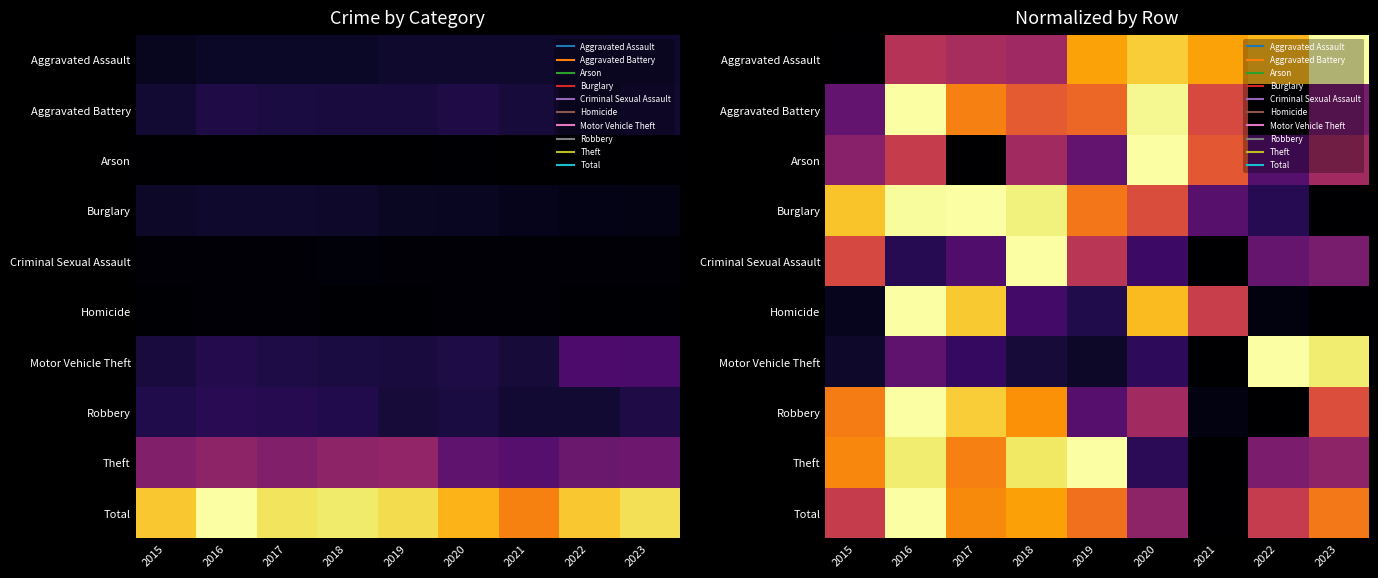

What is the difference between the highest and lowest values at 2019?

0.9